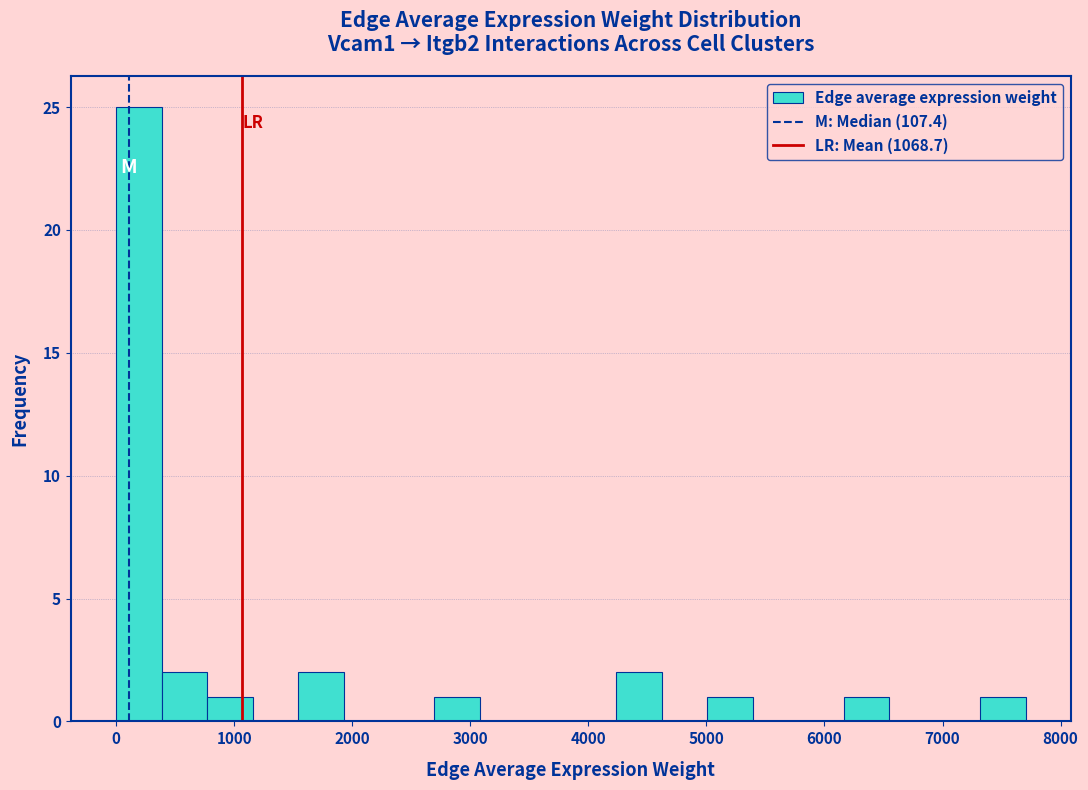

Read against the x-axis, roughly where is the centre of the tallest bar?

200